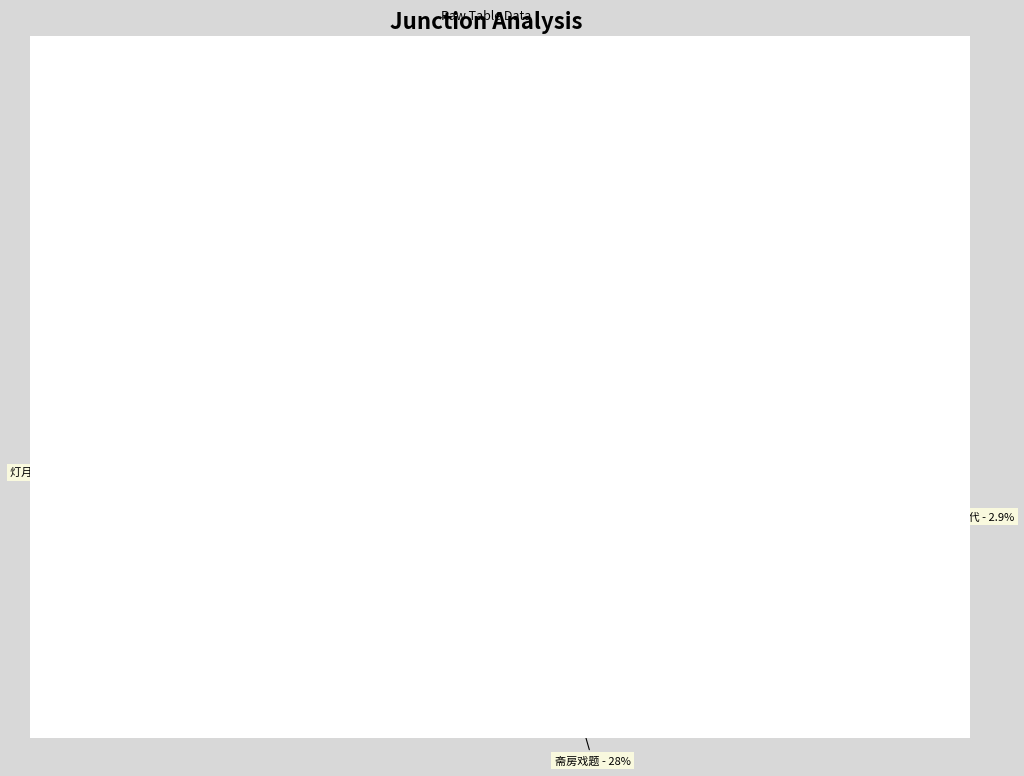

Approximately how many times larger is the value at 乍晴观蜂房戏占 compared to 灯月文房戏作?

1.2